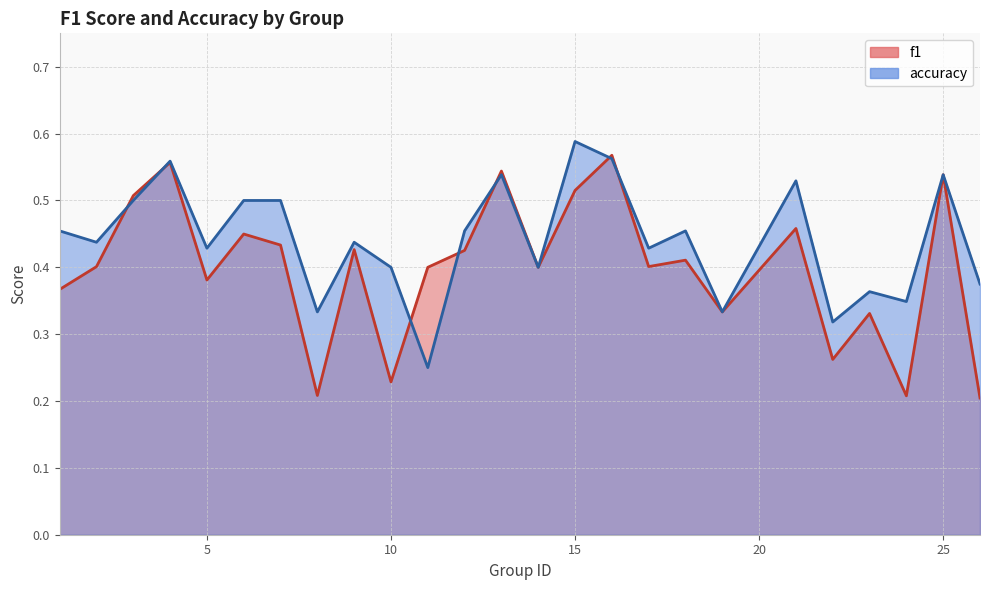

Which has a higher value, 12 or 11?

12